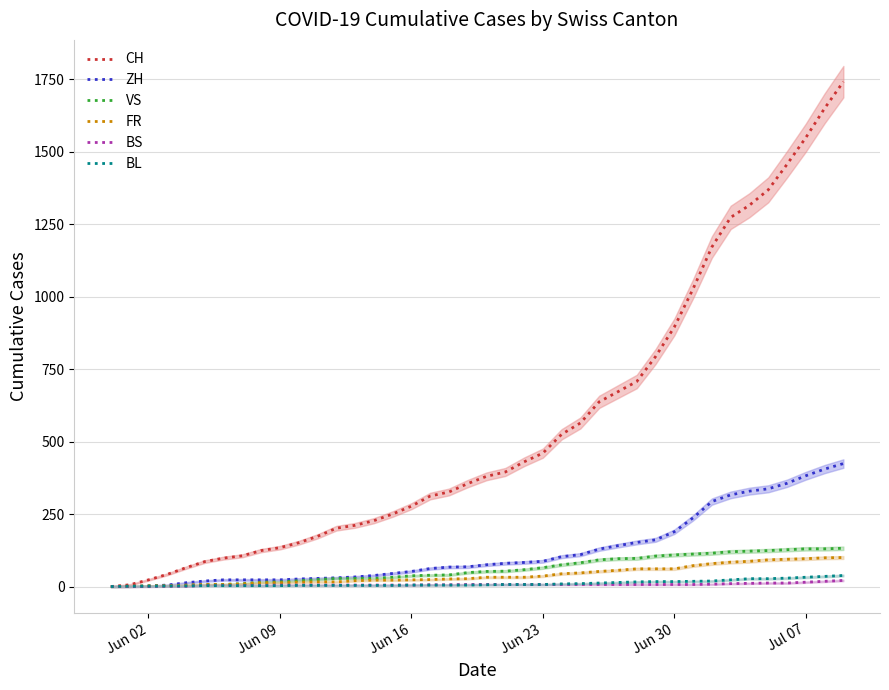

What is the maximum value for FR?

100